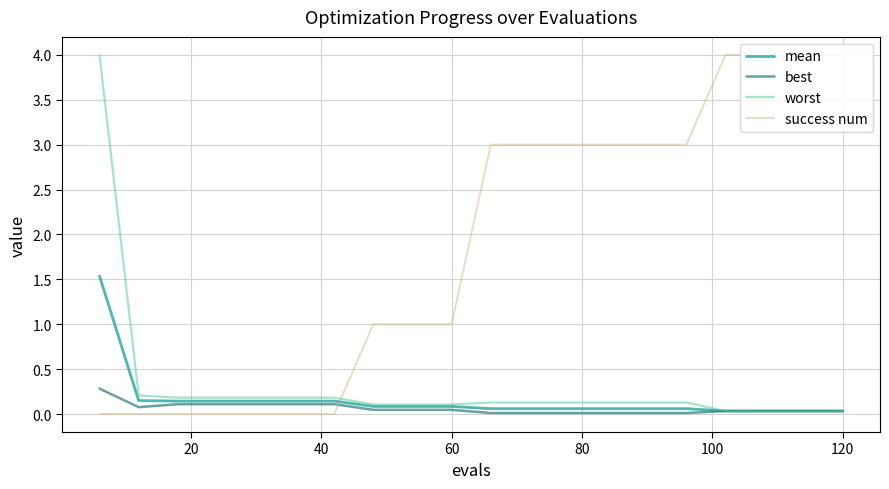

True or false: worst and best intersect in this chart.

False